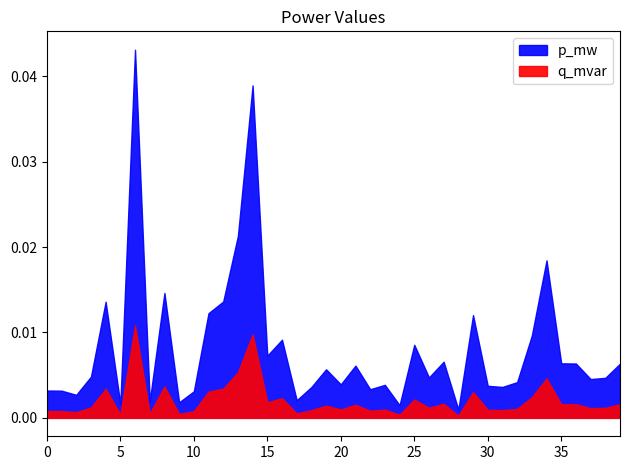

Which series has the widest spread of values?

p_mw